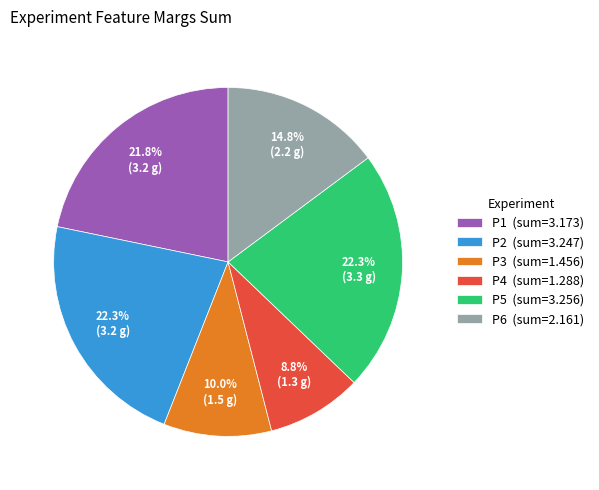

What percentage is the P2 slice, to the nearest percent?

22%